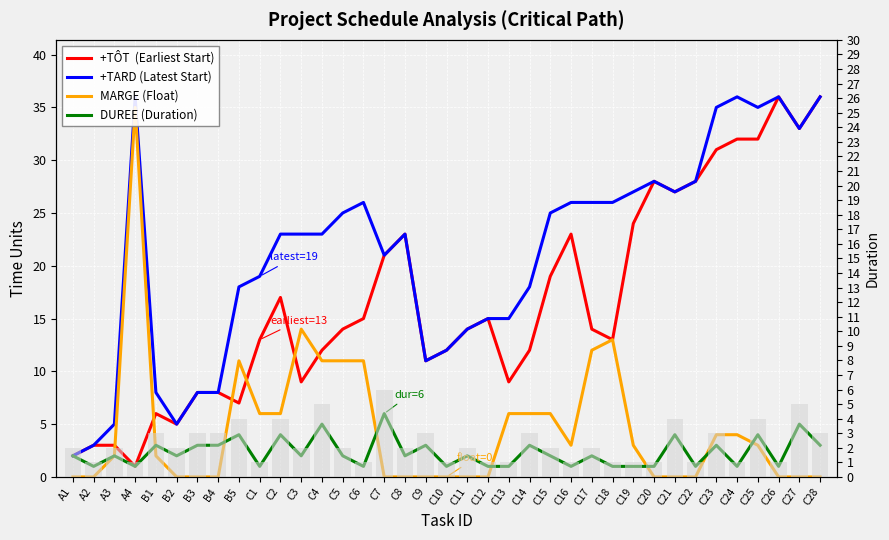

At which label is +TÔT  (Earliest Start) closest to 18?

C2